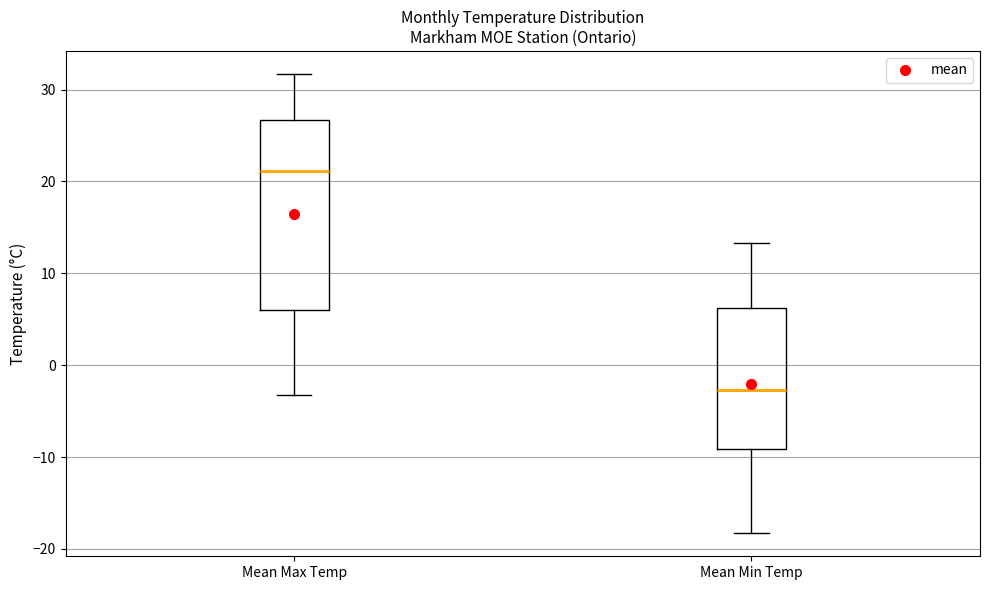

Reading left to right, transcribe this box plot: for each box, give where its median line is, the range the box spans, and where its two whiskers end, as read against the y-axis. The values are not printed on the chart, so give them approximately, as read against the axis.

Mean Max Temp: median 21, box 6 to 27, whiskers -3 to 32
Mean Min Temp: median -3, box -9 to 6, whiskers -18 to 13